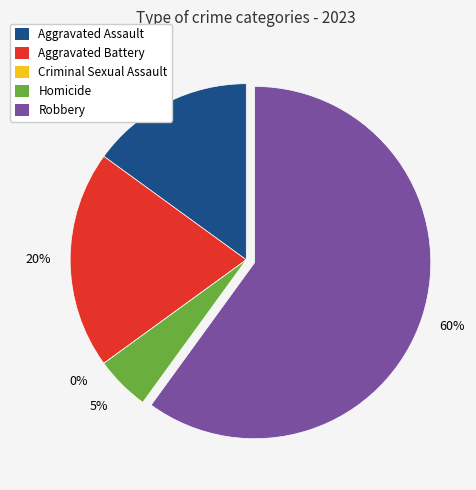

To the nearest percent, what is the difference between the Aggravated Battery and Homicide slice percentages?

15%